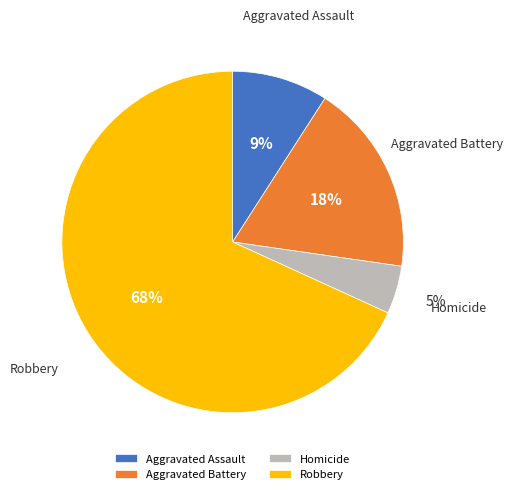

To the nearest percent, what is the combined percentage of Robbery and Aggravated Battery?

86%